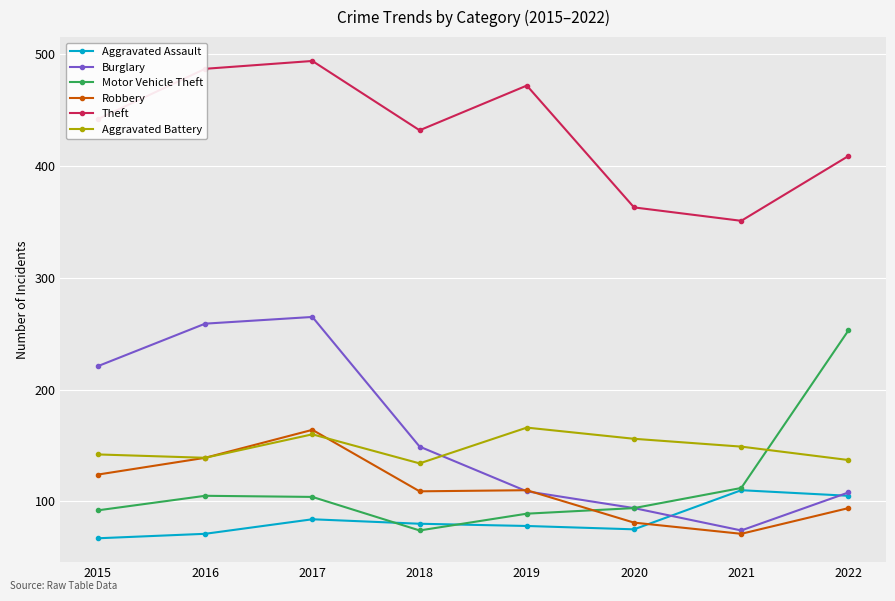

The Theft series shows 494 at 2017. True or false?

True